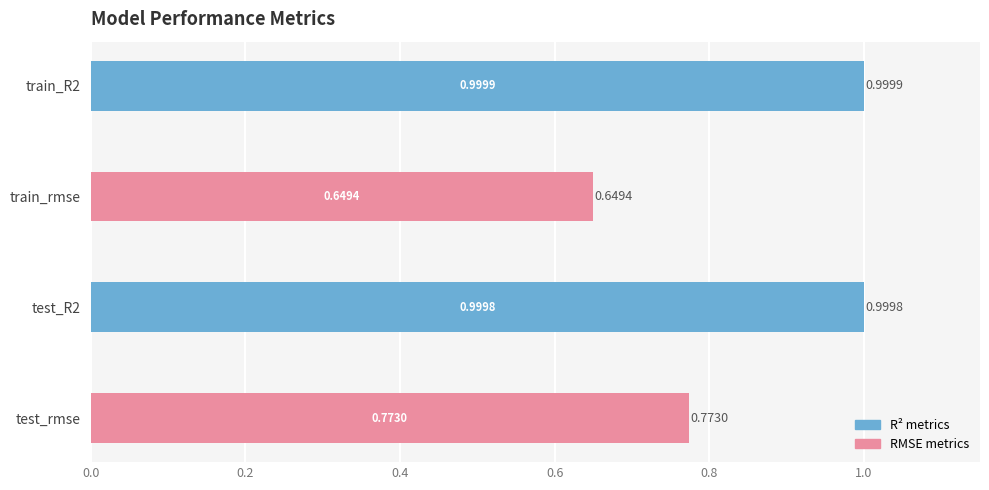

What is the sum of the values at test_R2 and train_R2?

2.0